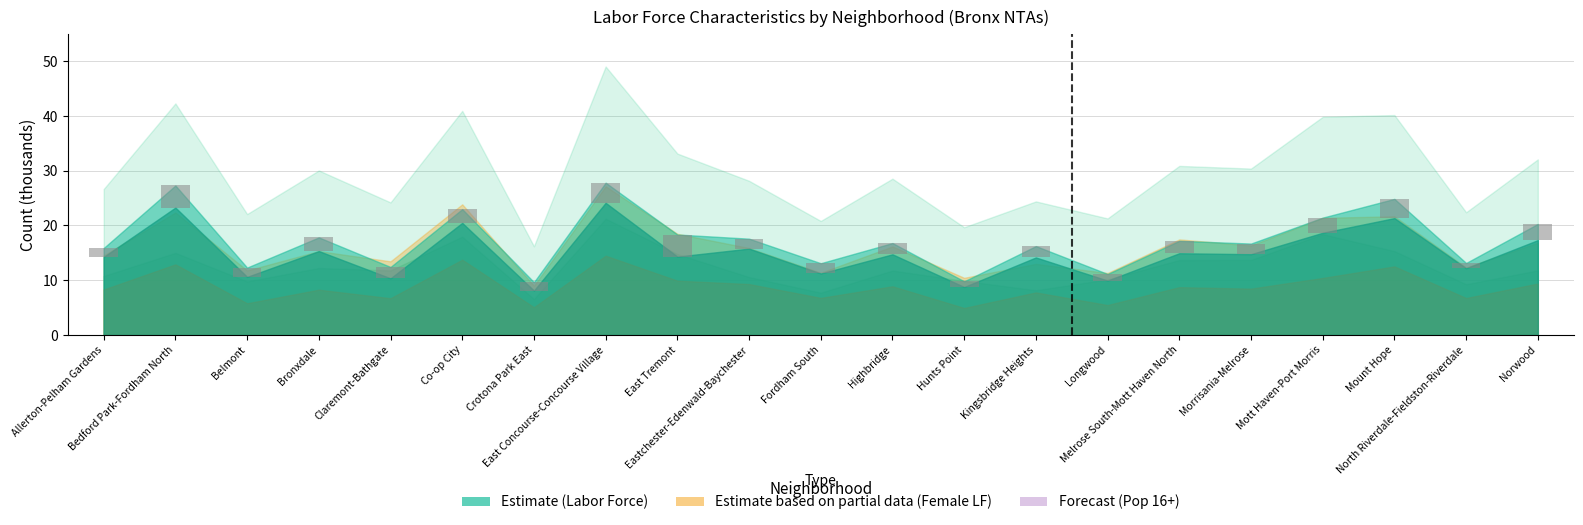

How many data points does each series have?

21